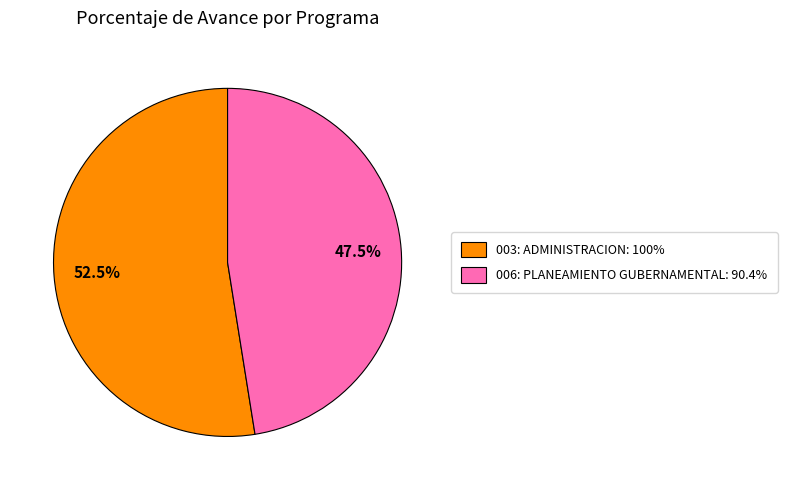

Rank the categories by value from lowest to highest.

006: PLANEAMIENTO GUBERNAMENTAL, 003: ADMINISTRACION